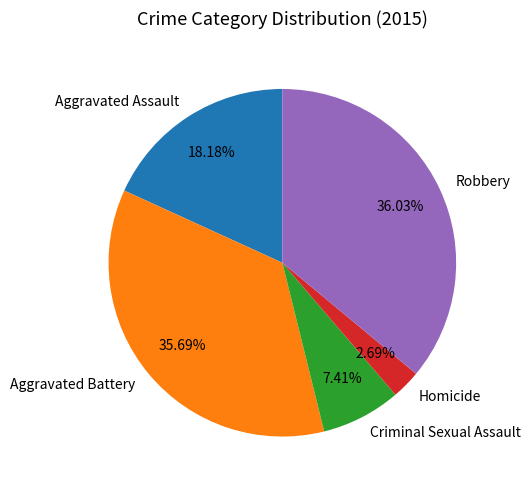

To the nearest percent, what percentage of the pie is Aggravated Battery?

36%